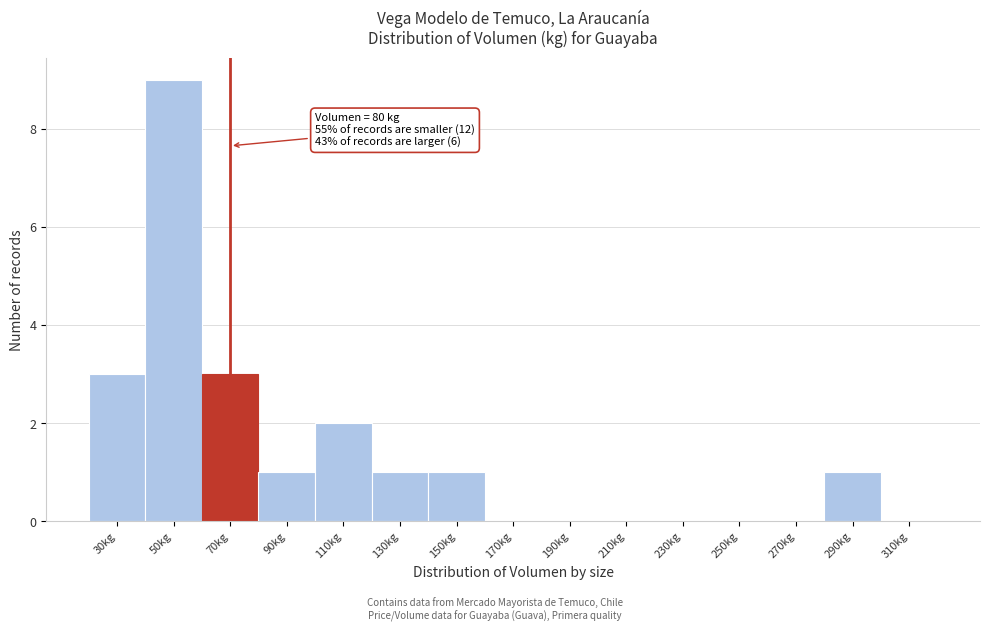

Reading left to right, list all the values displayed in this chart.

30kg=3	50kg=9	70kg=3	90kg=1	110kg=2	130kg=1	150kg=1	170kg=0	190kg=0	210kg=0	230kg=0	250kg=0	270kg=0	290kg=1	310kg=0